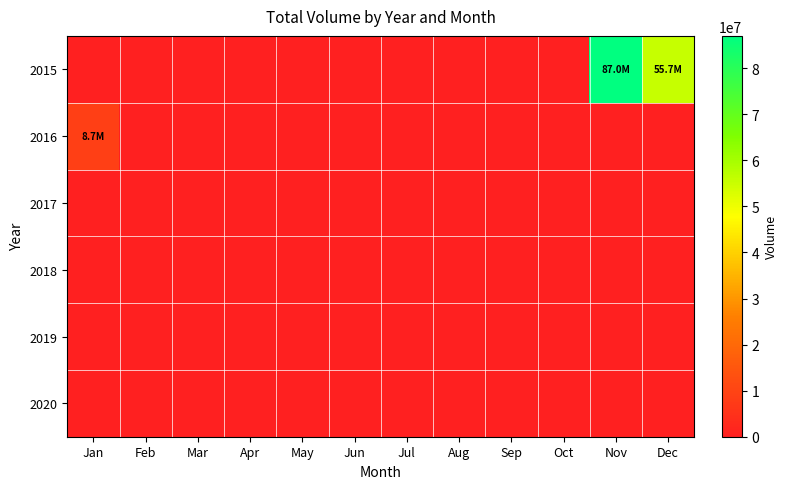

Which series changed the most between Jun and Oct?

2015